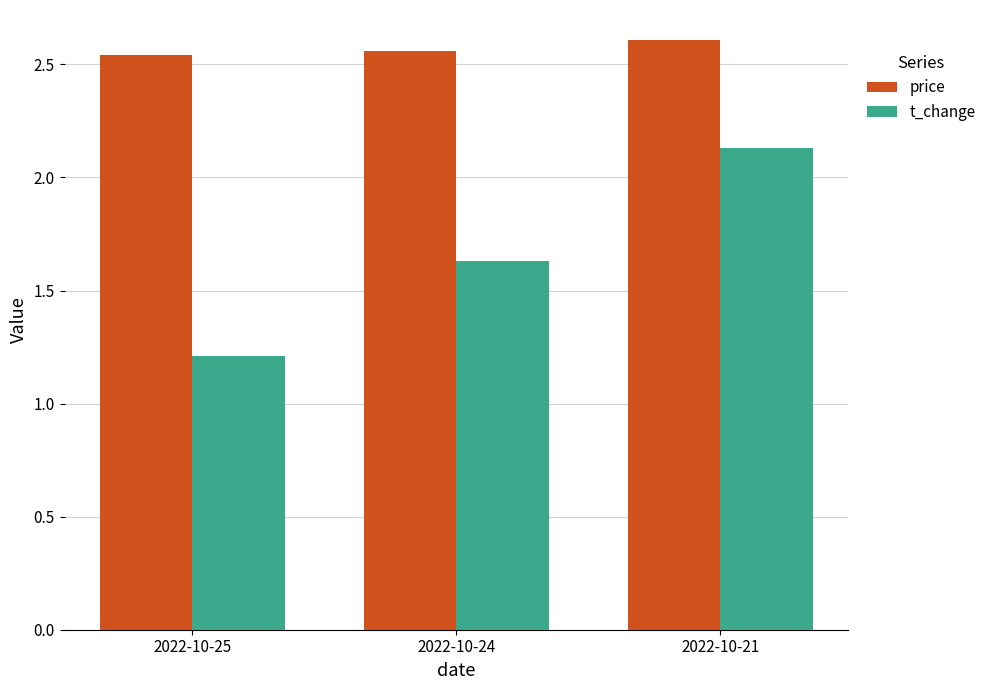

What is the difference between the highest and lowest values at 2022-10-25?

1.3